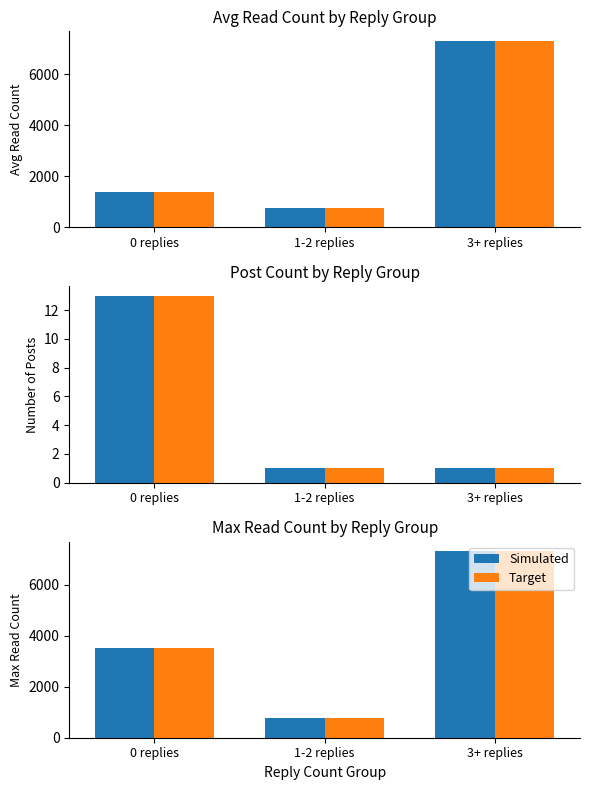

The Target series shows 10526 at 3+ replies. True or false?

False